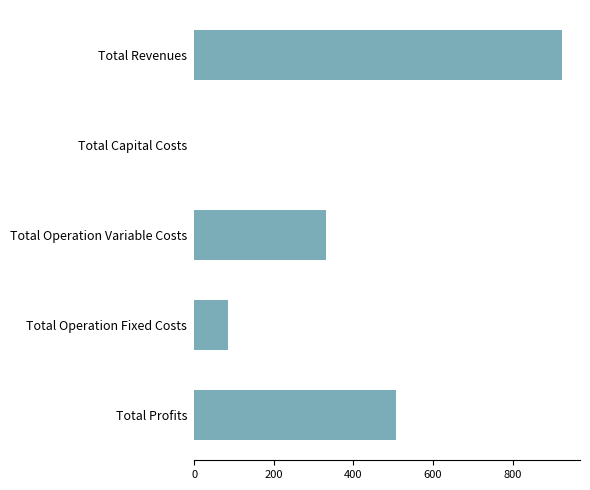

Count the number of values greater than 330.

3